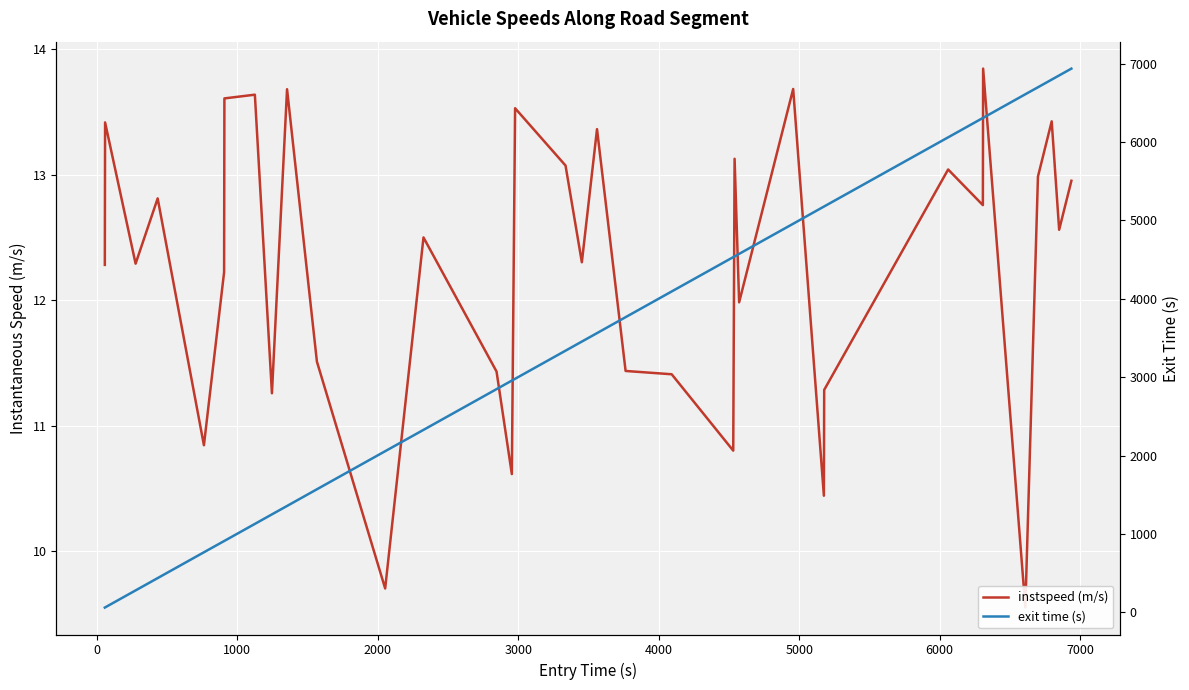

What is the value of the instspeed (m/s) point at the 21st from the left?

11.4